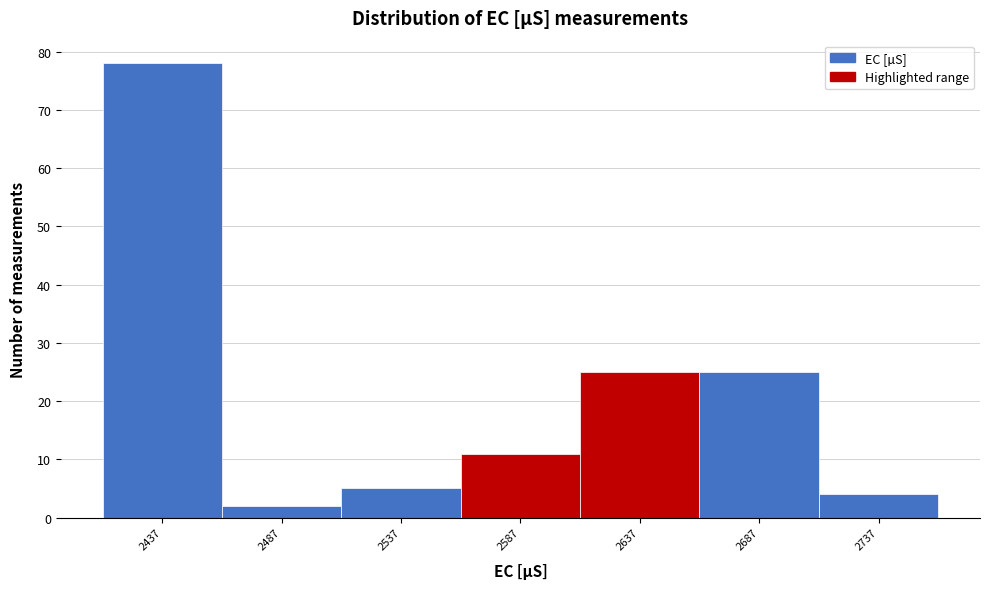

Which range on the x-axis has the tallest bar?

2412 to 2462